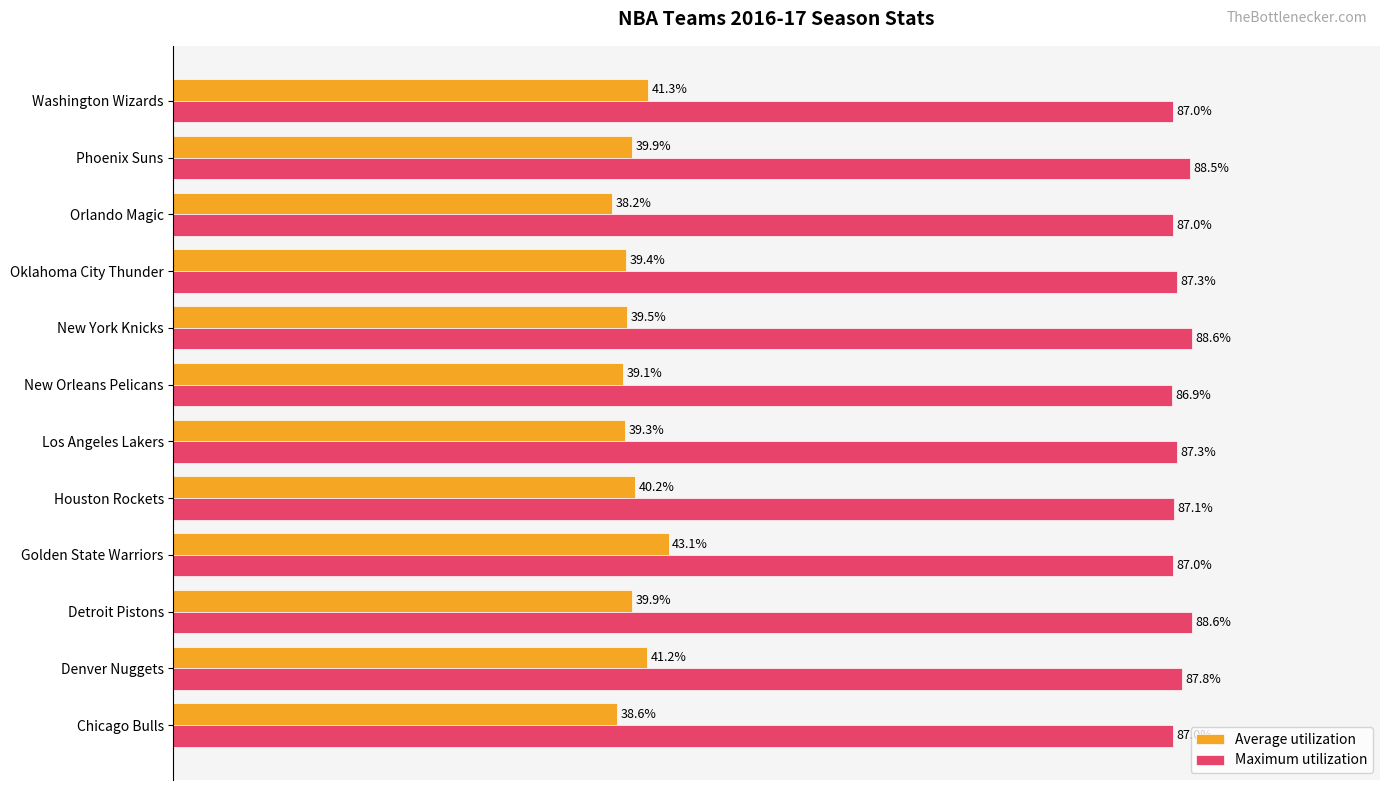

Is the value of Maximum utilization at New York Knicks greater than the value of Average utilization at Detroit Pistons?

Yes